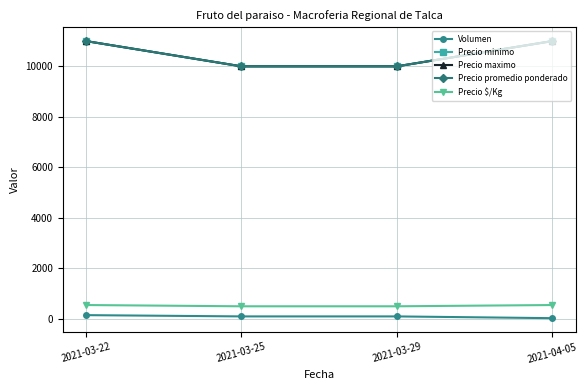

The value of Precio maximo at 2021-04-05 is 15506. True or false?

False